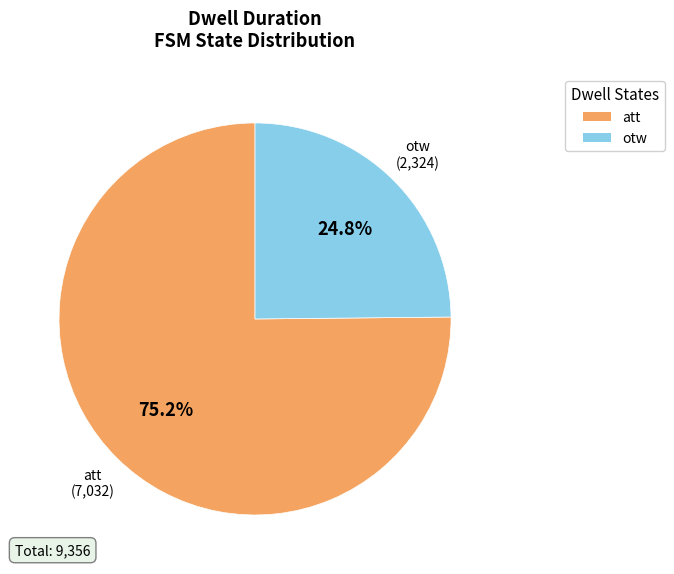

Approximately how many times larger is the value at otw compared to att?

0.3